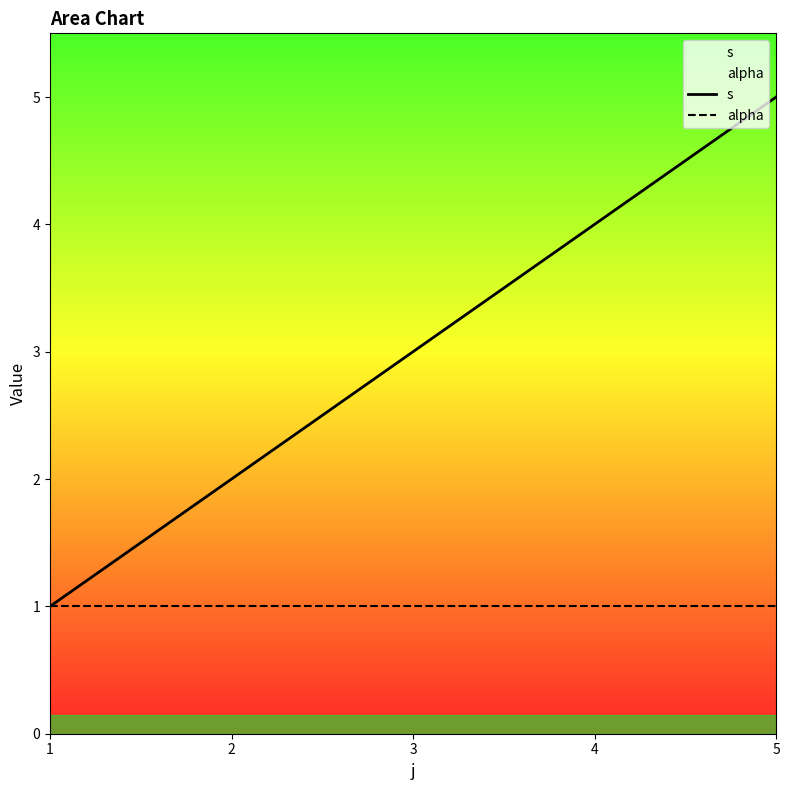

Between 4 and 1, which is larger?

4